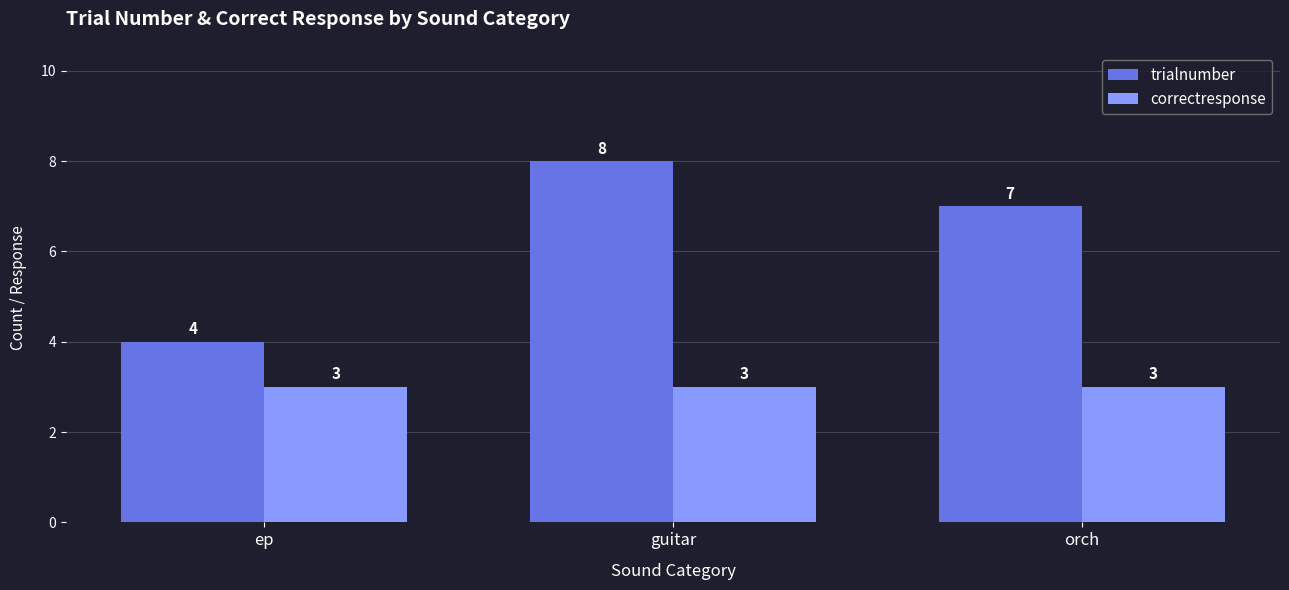

At which label is trialnumber closest to 6?

orch